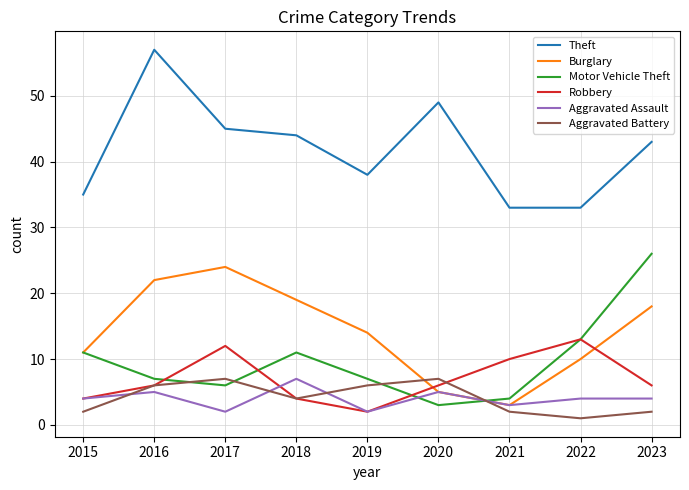

Which series changed the most between 2016 and 2022?

Theft